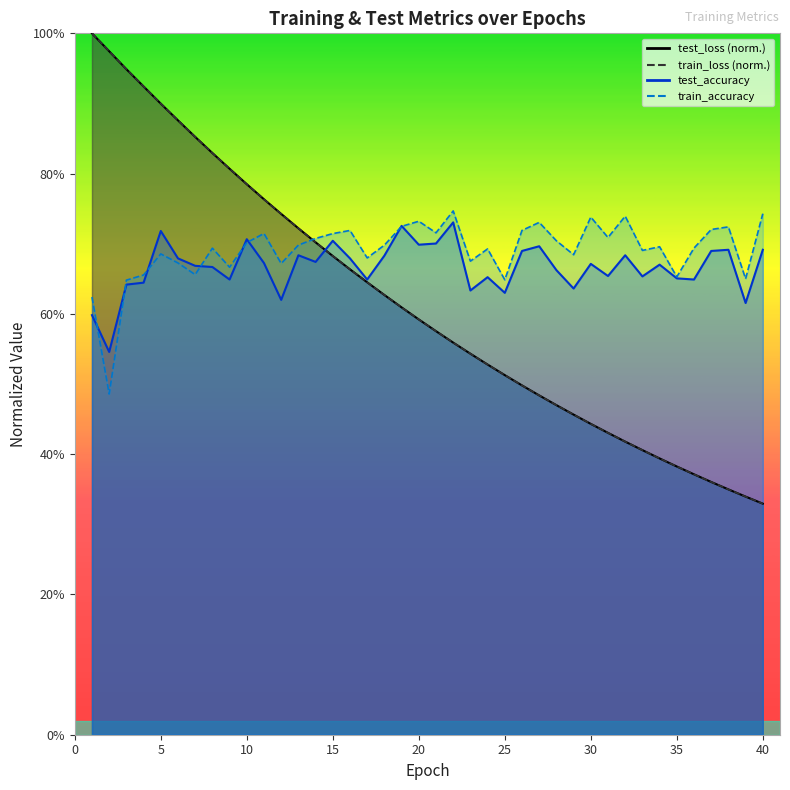

What is the value of the train_accuracy point at the 37th from the left?

0.7